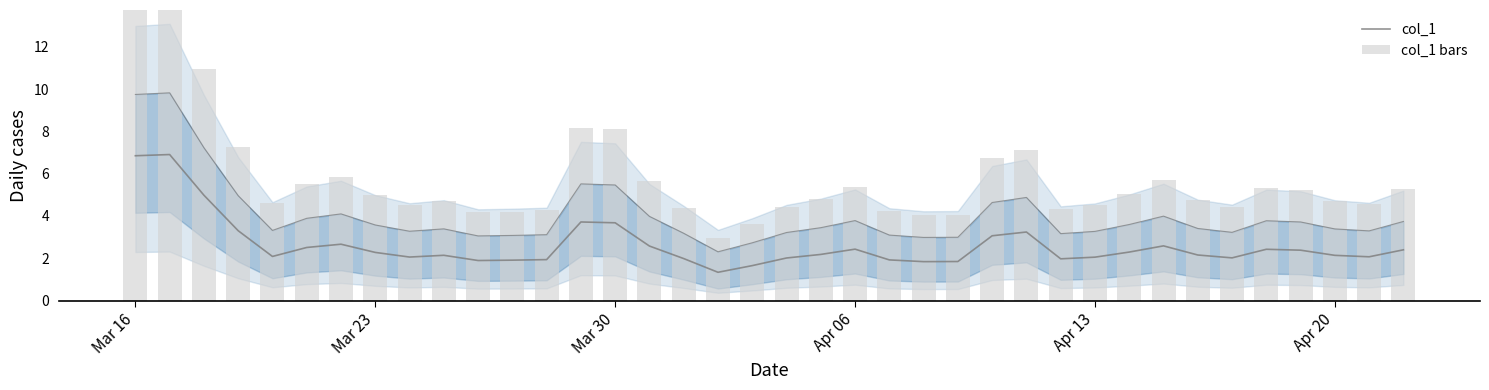

Does the chart contain any negative values?

No